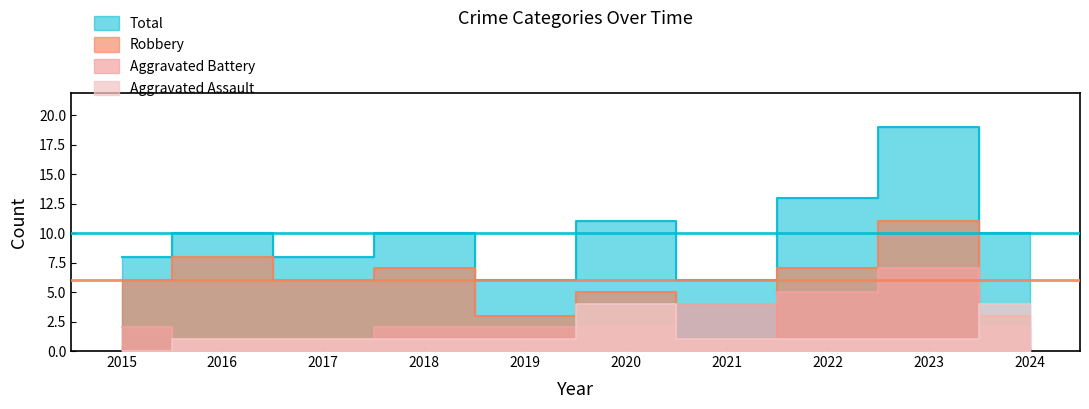

Rank the series by their maximum value, from highest to lowest.

Total, Robbery, Aggravated Battery, Aggravated Assault